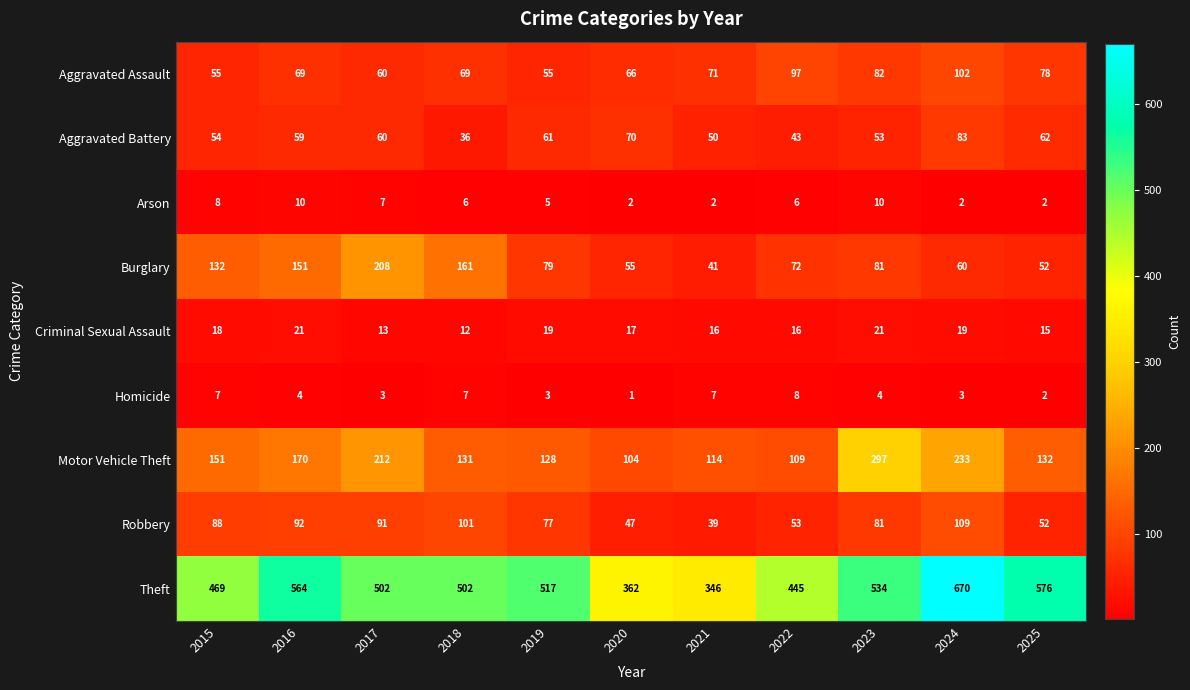

How many series are shown in this chart?

9